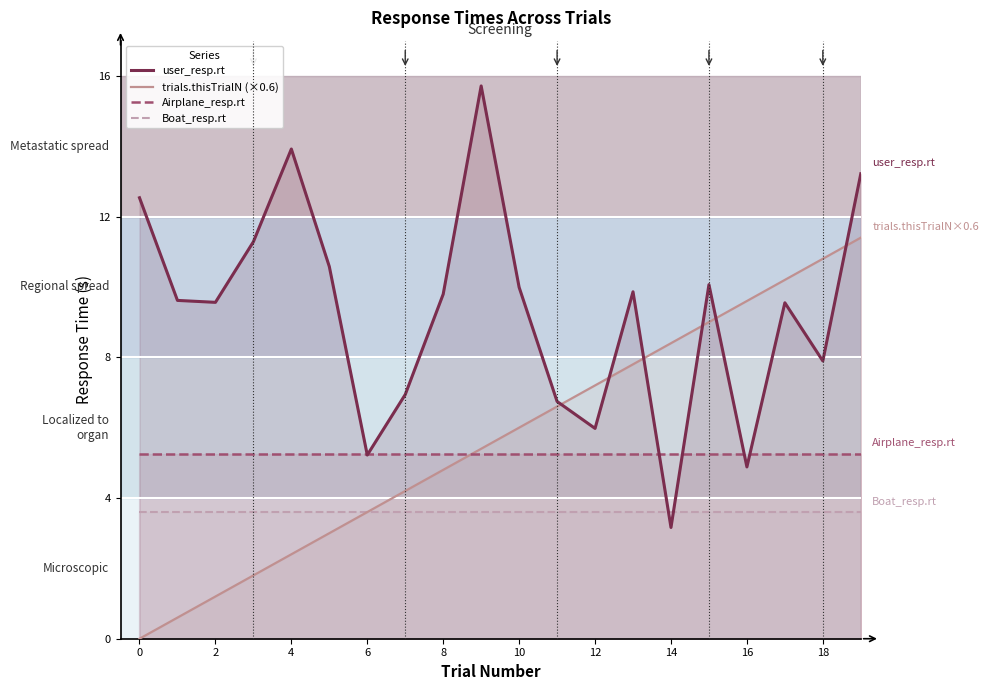

After their last crossing, which series has the higher values: Boat_resp.rt or user_resp.rt?

user_resp.rt